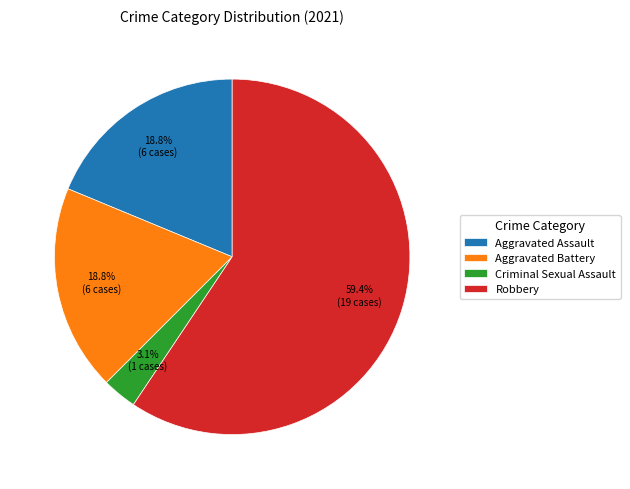

Between Robbery and Aggravated Battery, which is larger?

Robbery